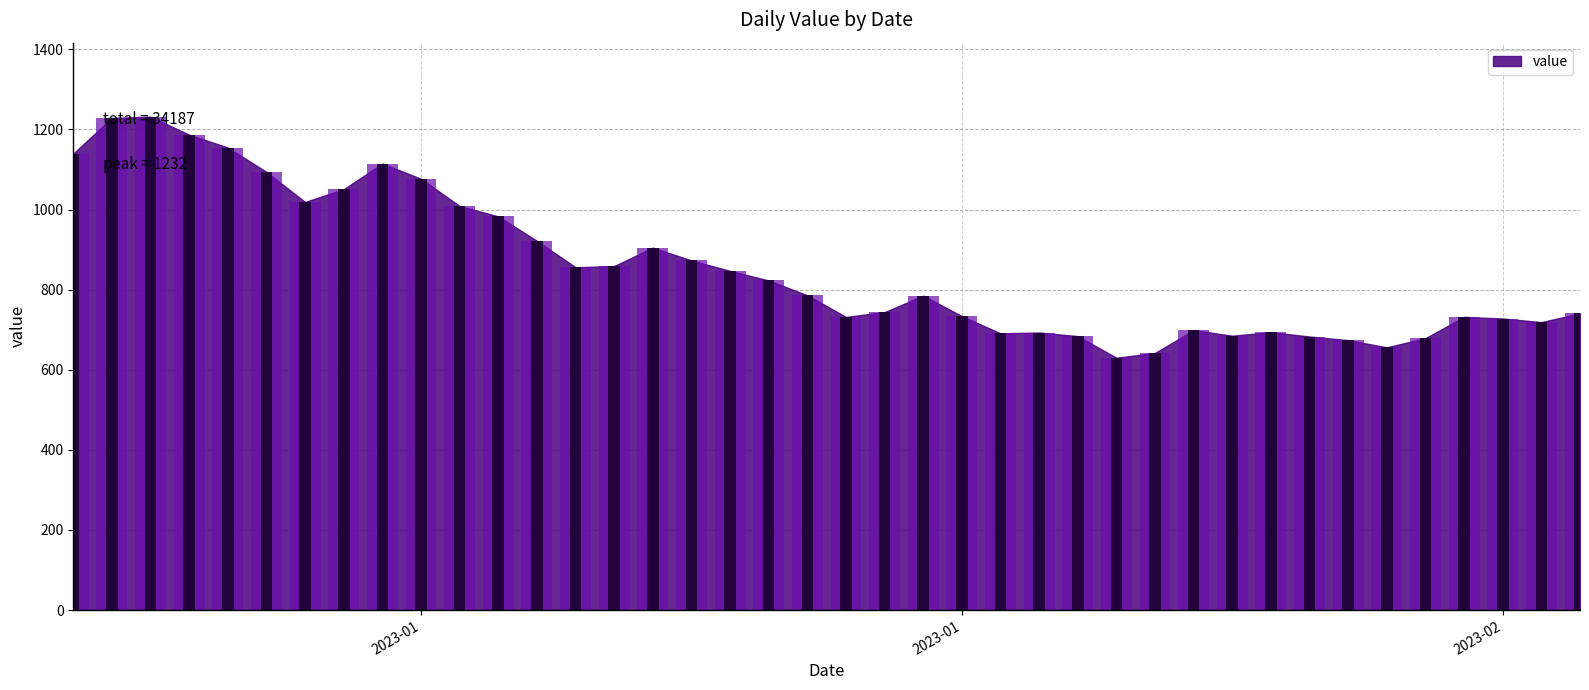

What is the change in value from 2023-01-18 to 2023-02-08?

-128